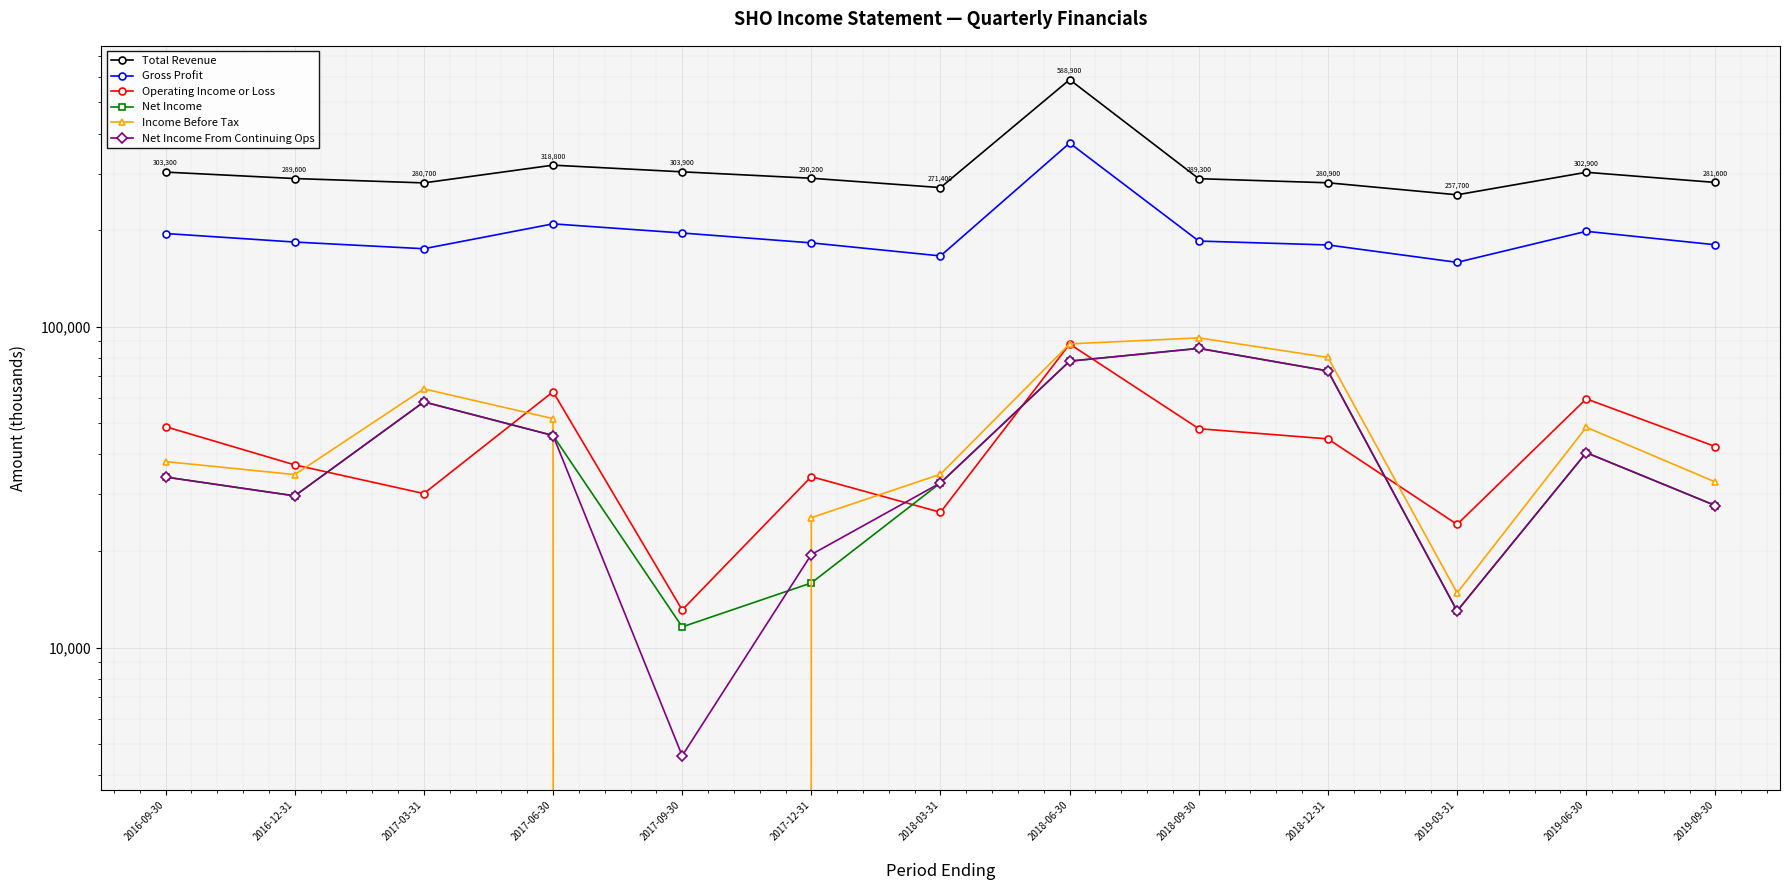

What position from the left is 2019-06-30?

12